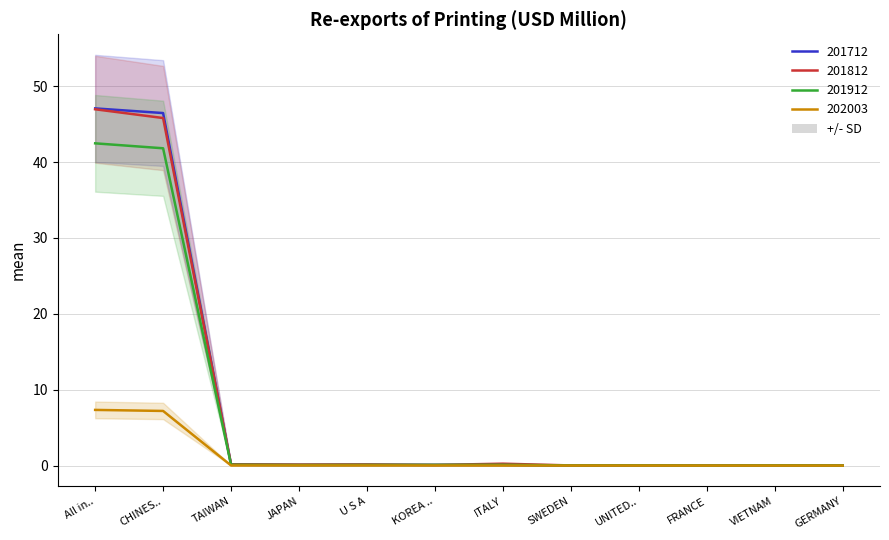

What is the label of the 1st point from the left?

All in..